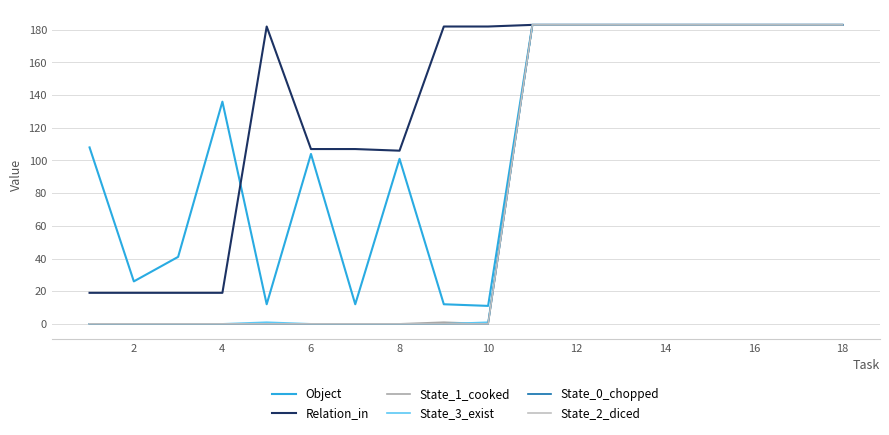

Which series has the largest range (max minus min)?

State_1_cooked